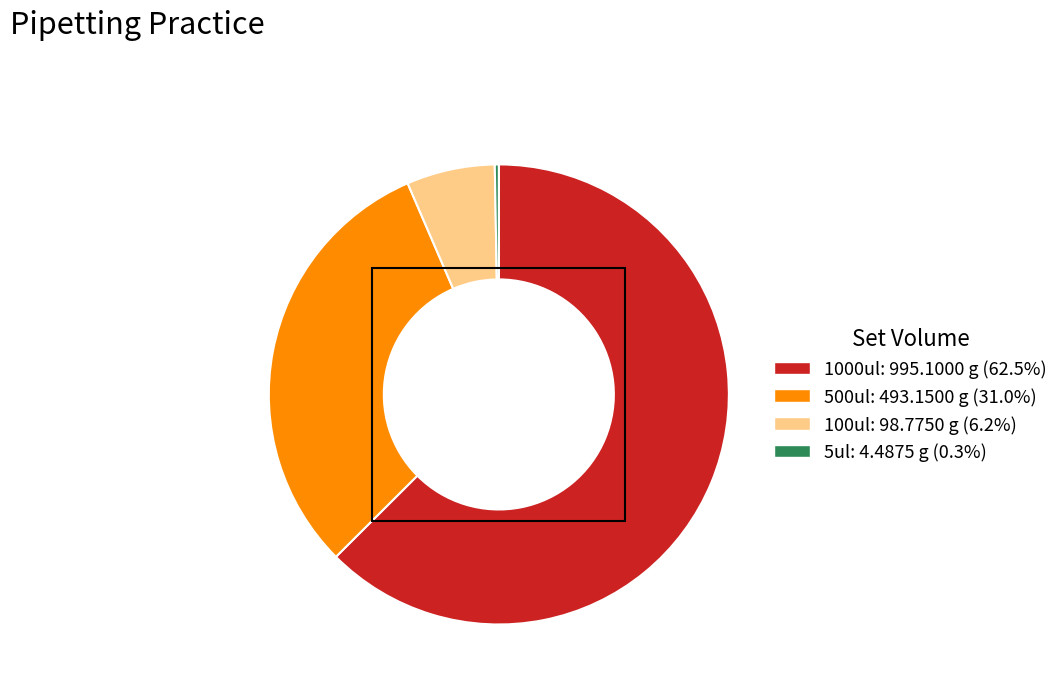

What is the largest slice in the pie chart?

1000ul